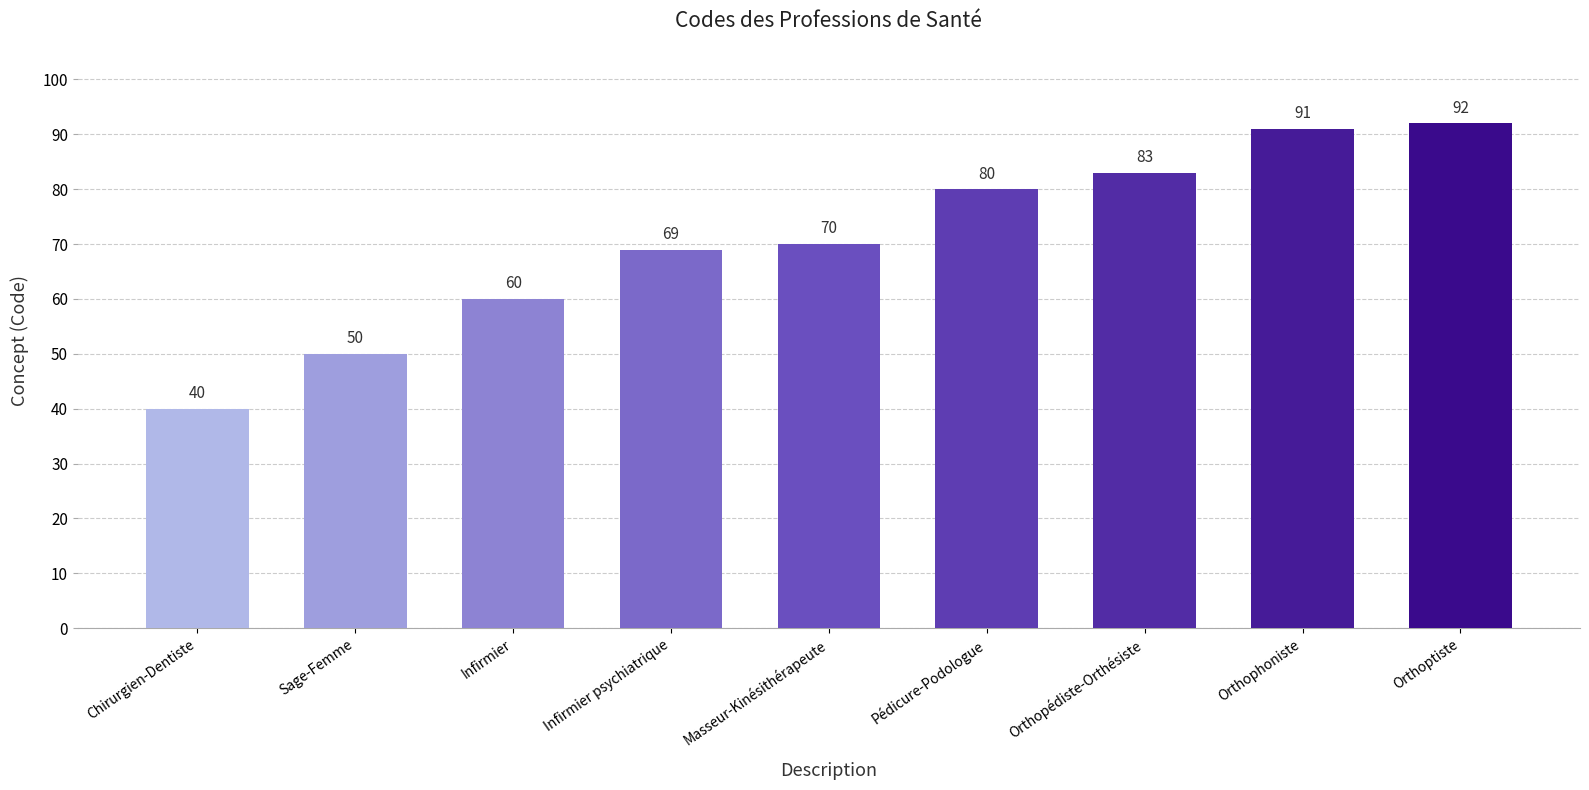

Between Masseur-Kinésithérapeute and Chirurgien-Dentiste, which is larger?

Masseur-Kinésithérapeute